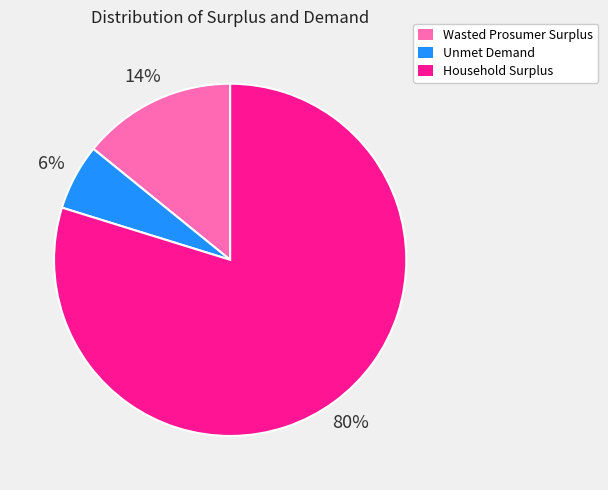

True or false: Household Surplus accounts for 90% of the total.

False